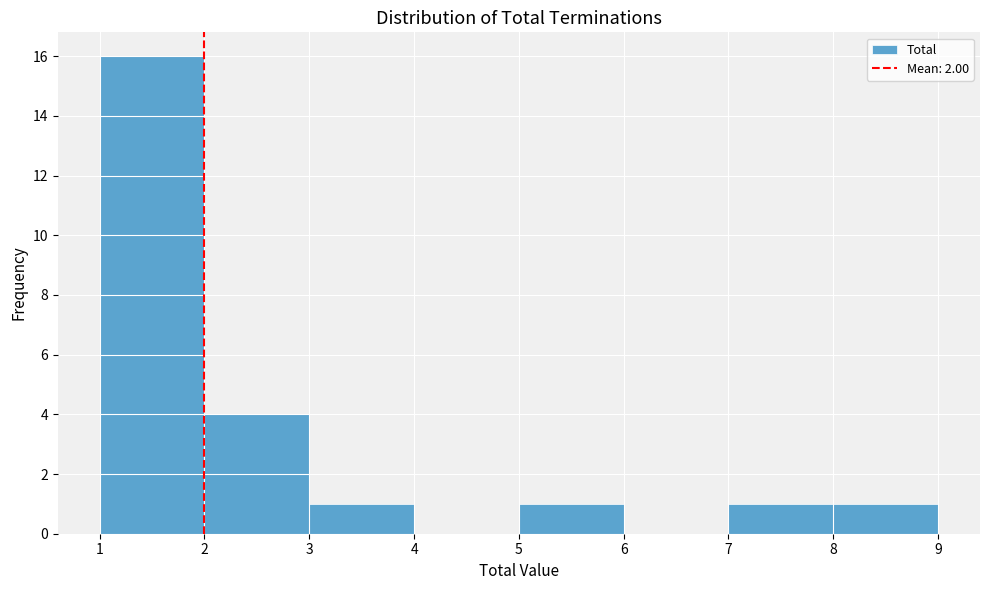

Reading left to right, list every bar in this chart as the range it spans on the x-axis followed by its height. The values are not printed on the chart, so give them approximately, as read against the axis.

1 to 2: 16
2 to 3: 4
3 to 4: 1
4 to 5: 0
5 to 6: 1
6 to 7: 0
7 to 8: 1
8 to 9: 1